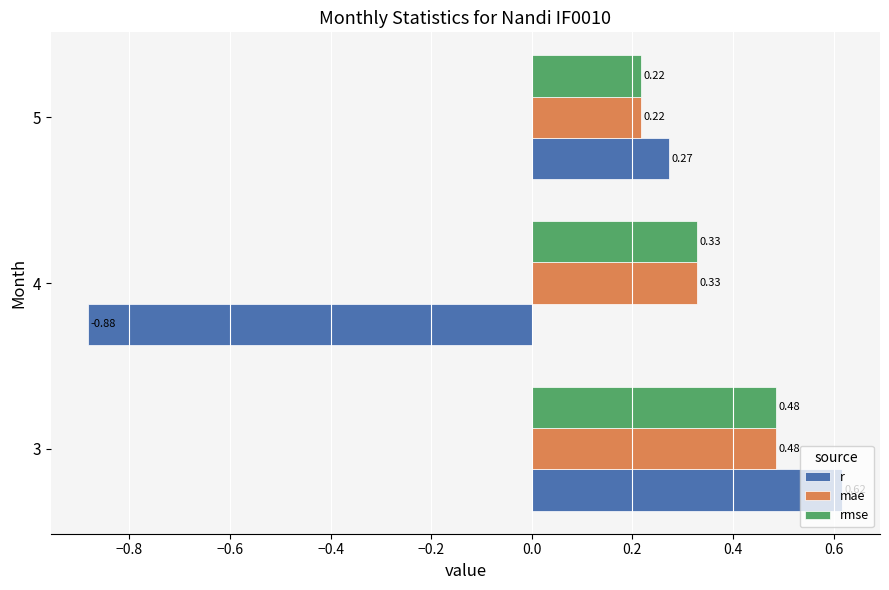

List the labels in order of r value, largest first.

3, 5, 4